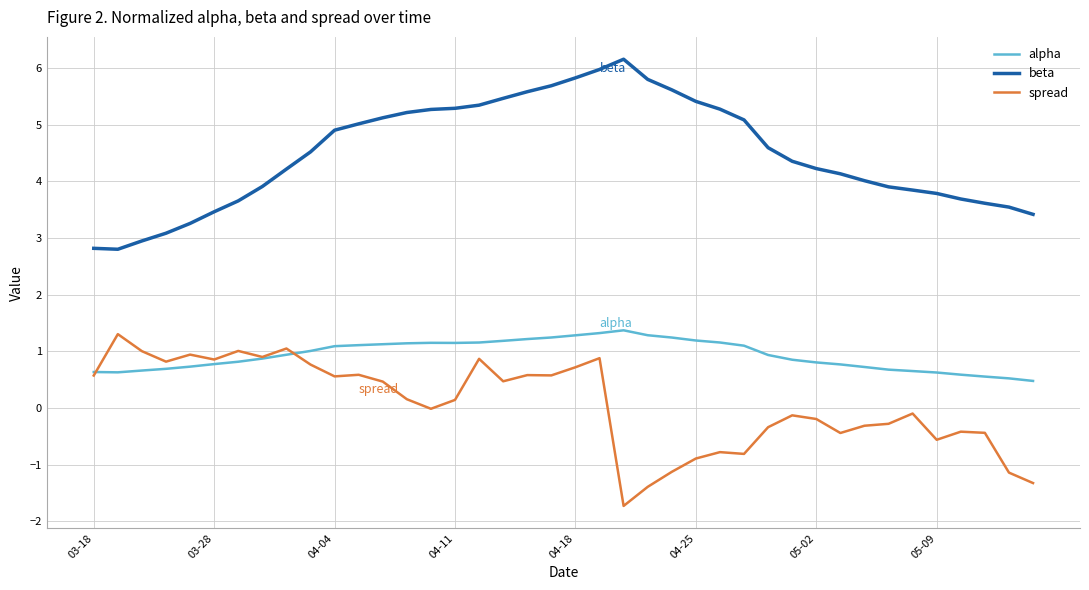

What is the maximum value shown in the chart?

6.2